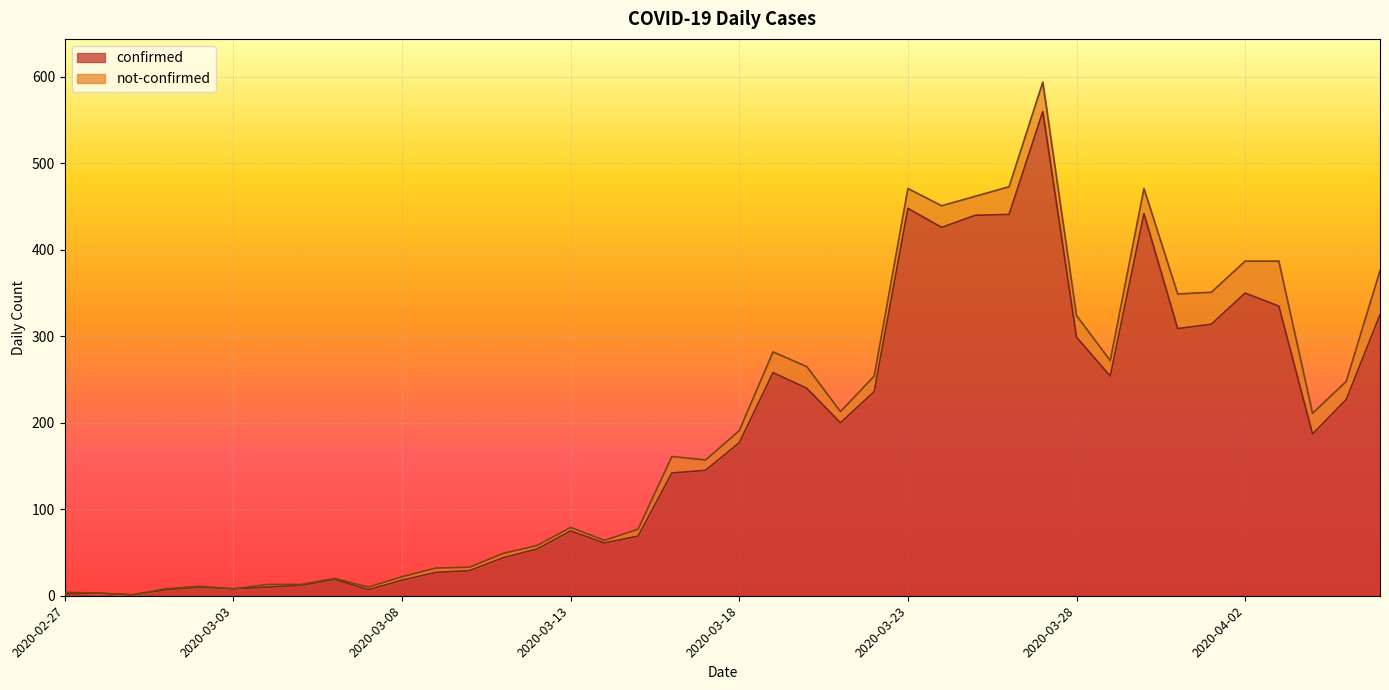

Rank the categories by value from lowest to highest.

2020-02-29, 2020-02-27, 2020-02-28, 2020-03-01, 2020-03-07, 2020-03-03, 2020-03-02, 2020-03-04, 2020-03-05, 2020-03-08, 2020-03-06, 2020-03-09, 2020-03-10, 2020-03-11, 2020-03-12, 2020-03-14, 2020-03-15, 2020-03-13, 2020-03-16, 2020-03-17, 2020-03-18, 2020-04-04, 2020-03-21, 2020-04-05, 2020-03-22, 2020-03-20, 2020-03-29, 2020-03-19, 2020-03-28, 2020-03-31, 2020-04-01, 2020-04-06, 2020-04-03, 2020-04-02, 2020-03-24, 2020-03-25, 2020-03-26, 2020-03-30, 2020-03-23, 2020-03-27